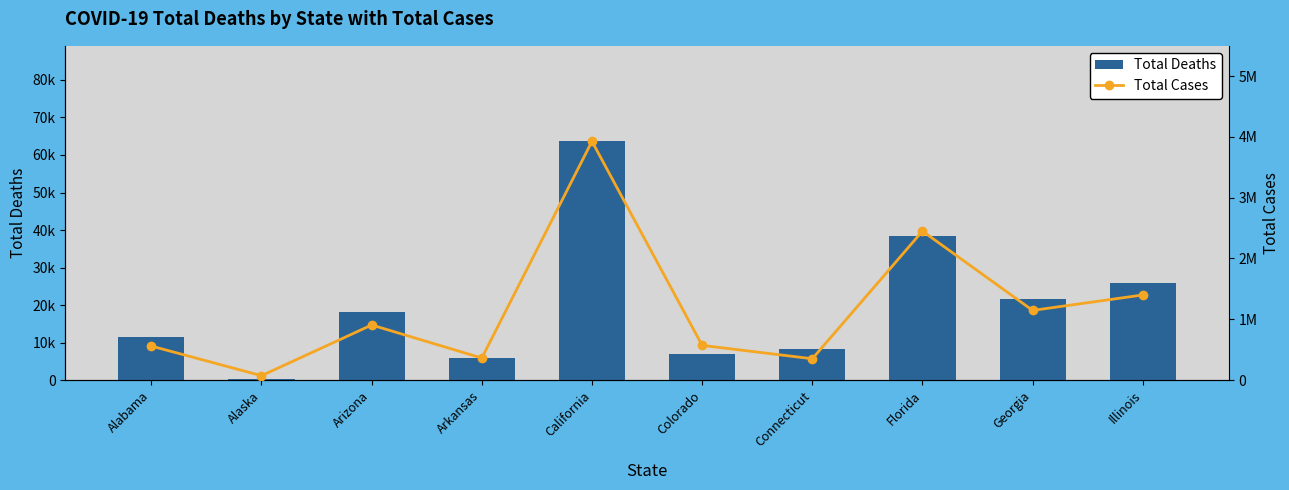

What is the sum of all Total Deaths values?

200567